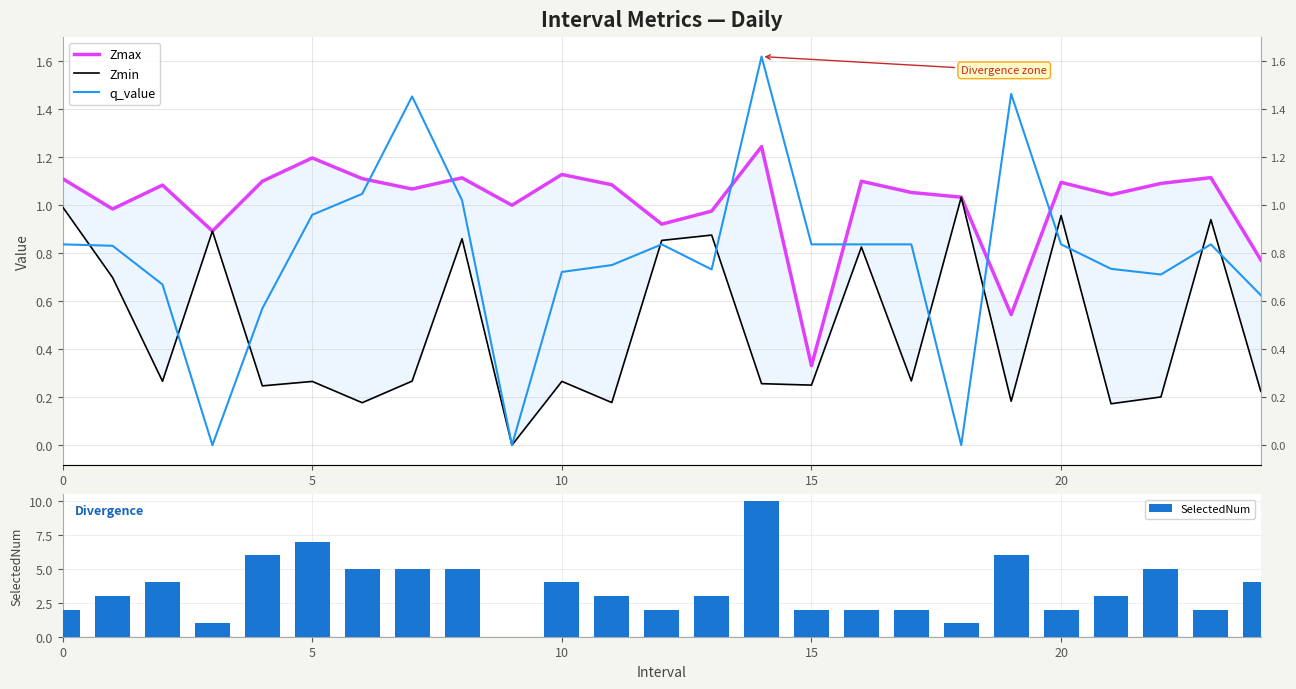

Which series has the widest spread of values?

SelectedNum